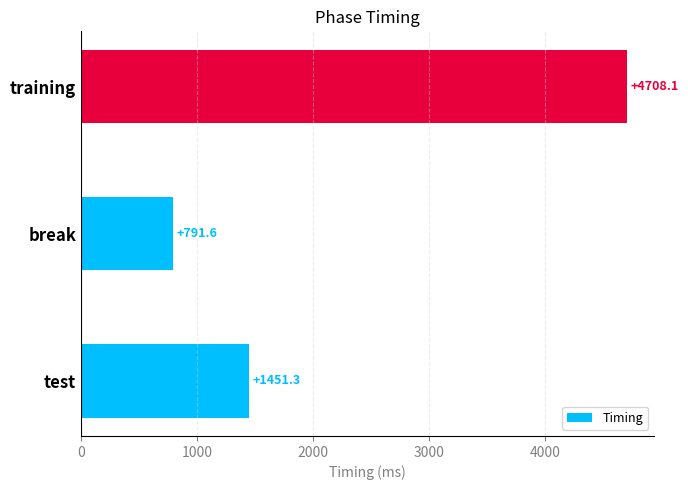

Which label corresponds to the smallest value in the chart?

break